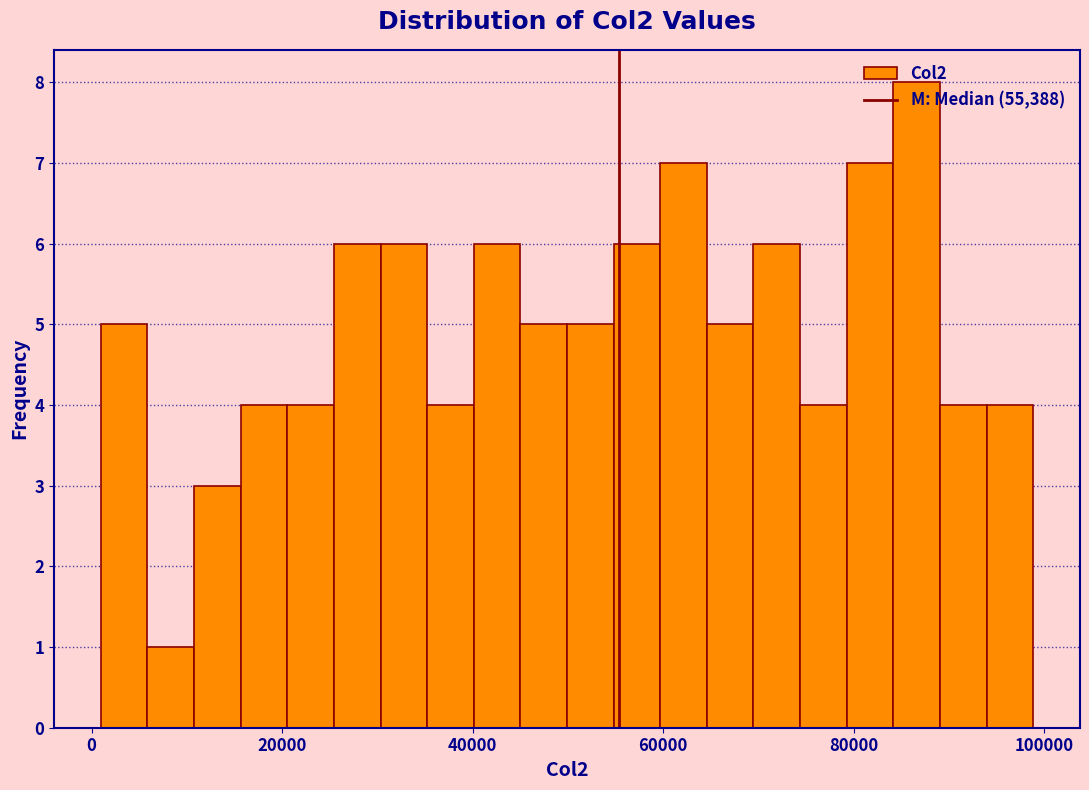

Read against the x-axis, roughly where is the centre of the tallest bar?

86000